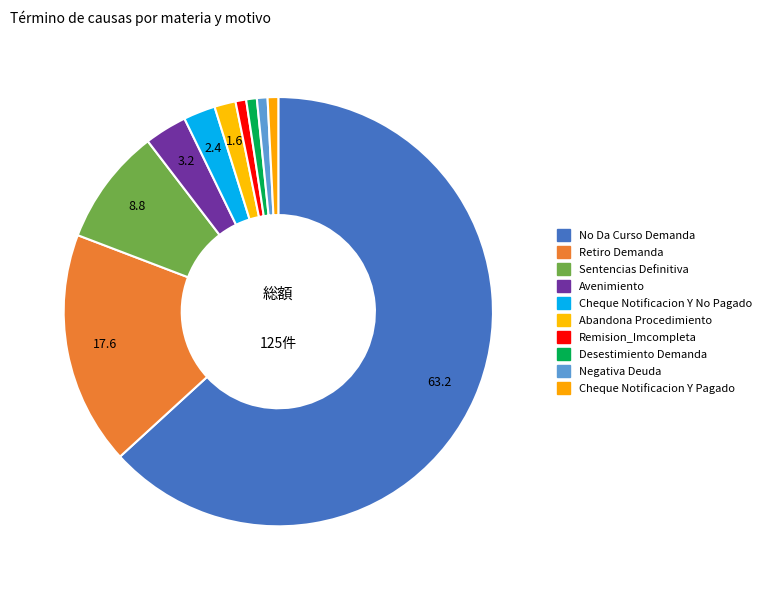

How many slices are in this pie chart?

10